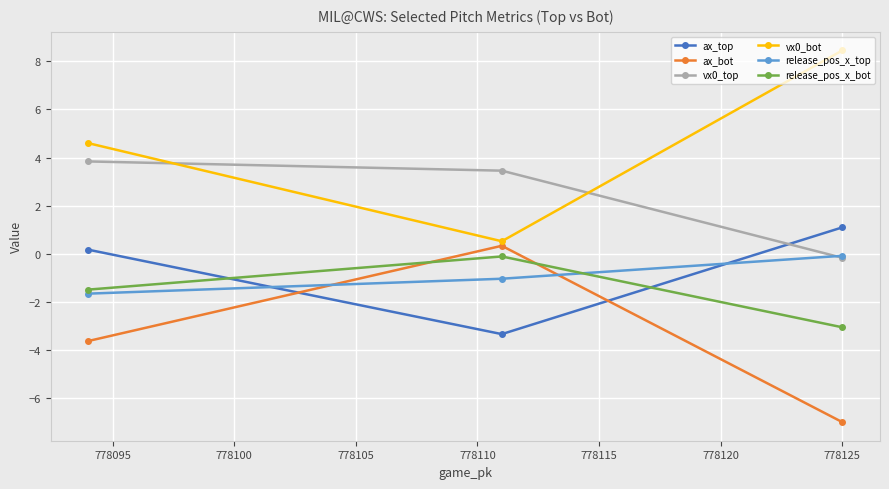

What is the smallest value displayed?

-7.0